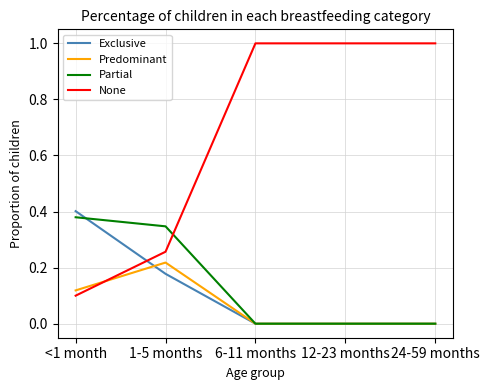

True or false: Exclusive has more than 2 interior local peaks.

False